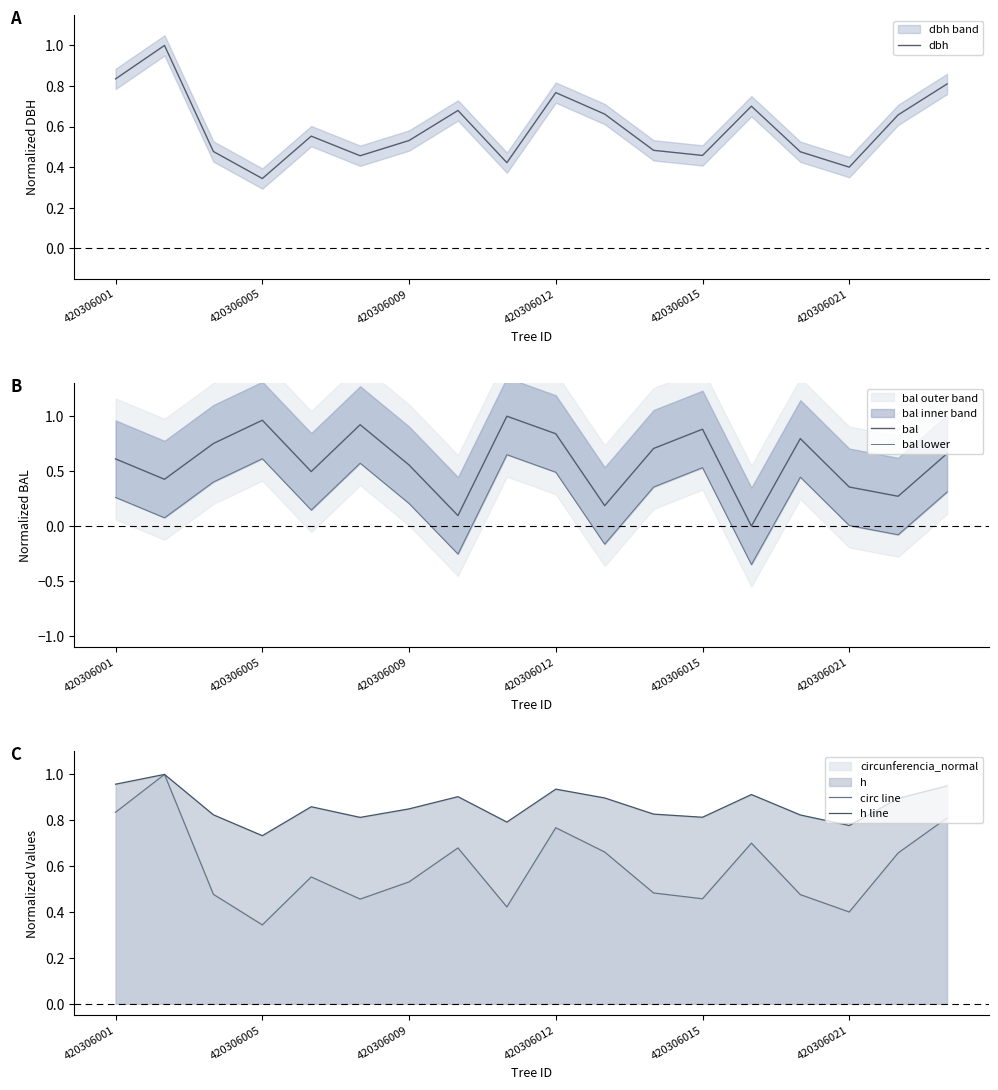

True or false: bal has a value of 0.1 at 420306021.

False